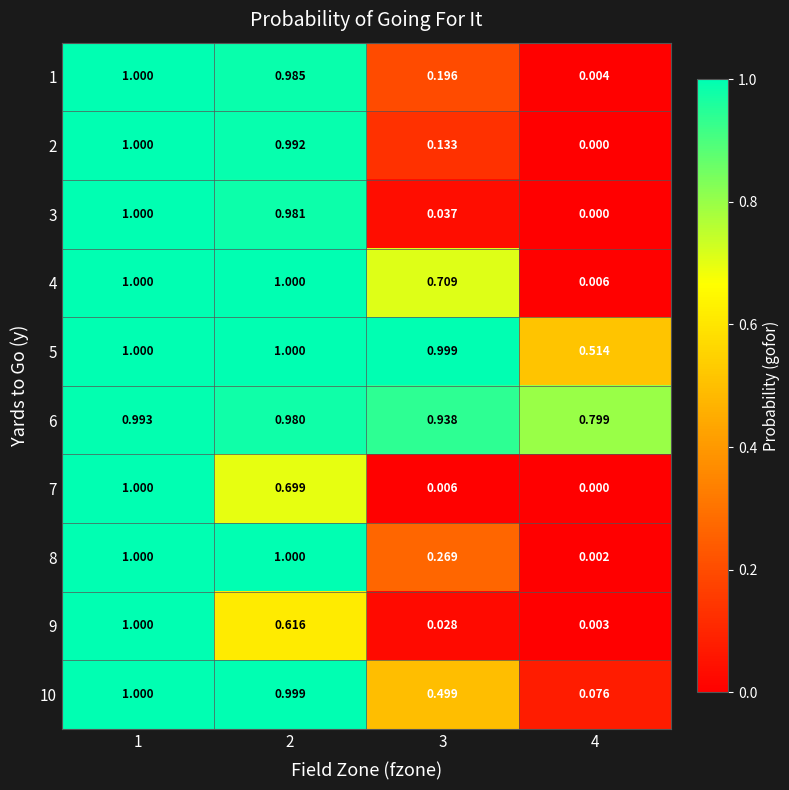

Is the value of 1 at 3 greater than the value of 3 at 4?

Yes